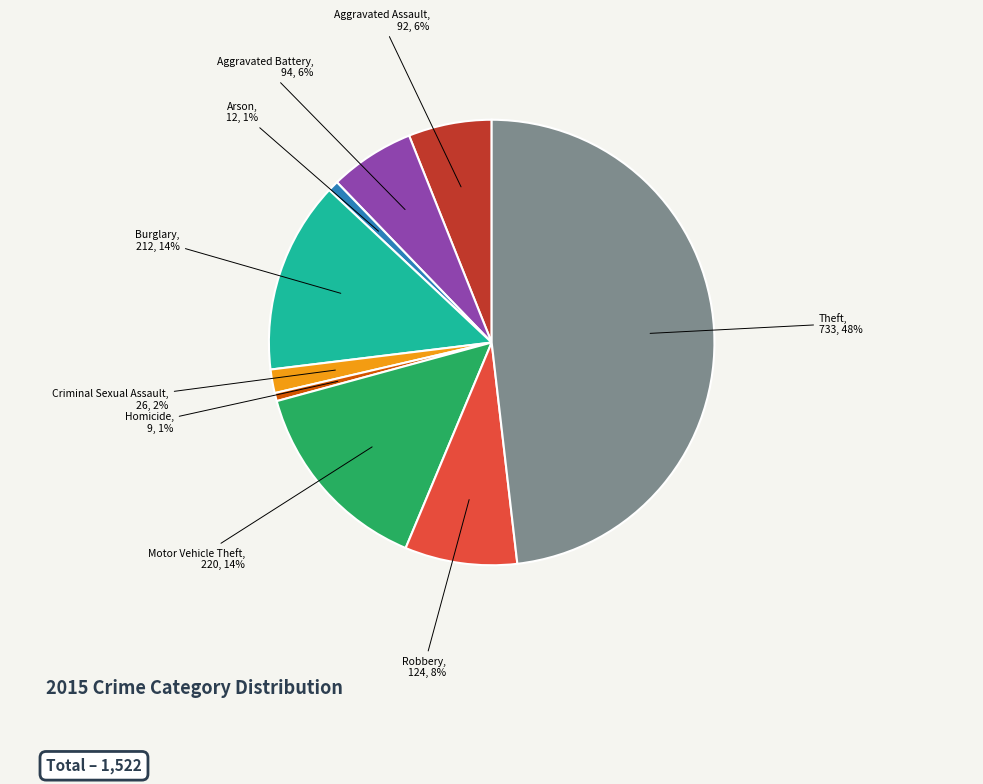

To the nearest percent, what is the average slice percentage?

11%